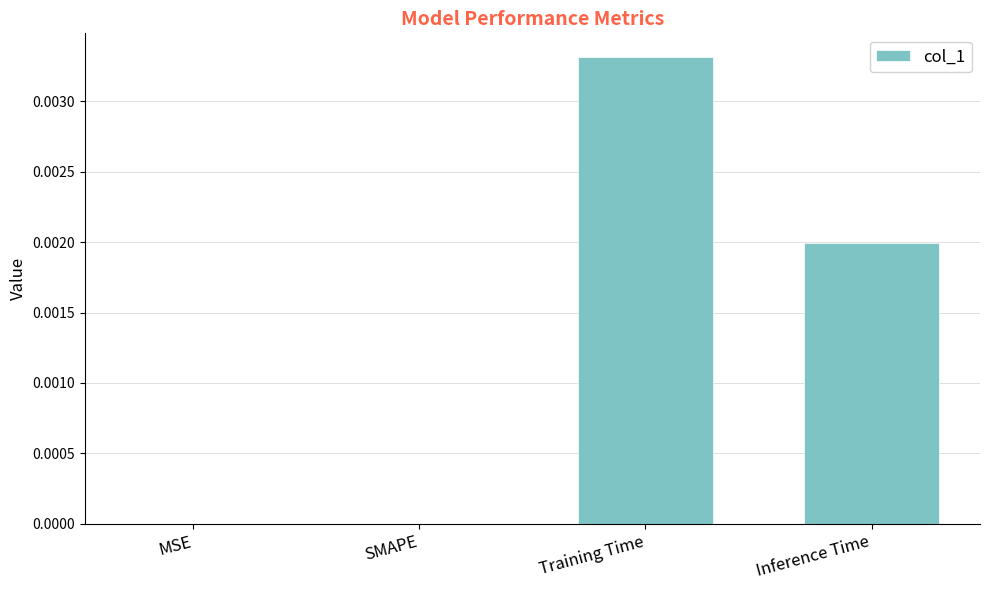

The chart shows a value of 0.0 at Training Time. True or false?

True